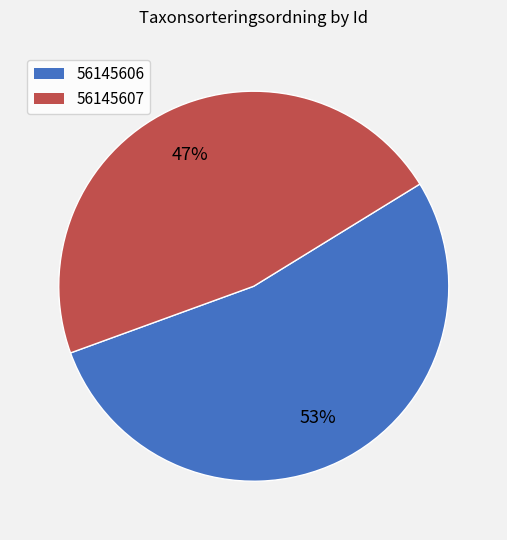

Between 56145607 and 56145606, which is larger?

56145606